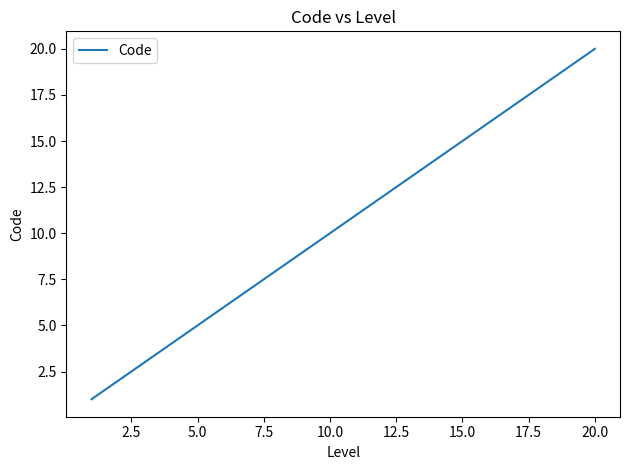

What is the difference between the maximum and minimum values?

19